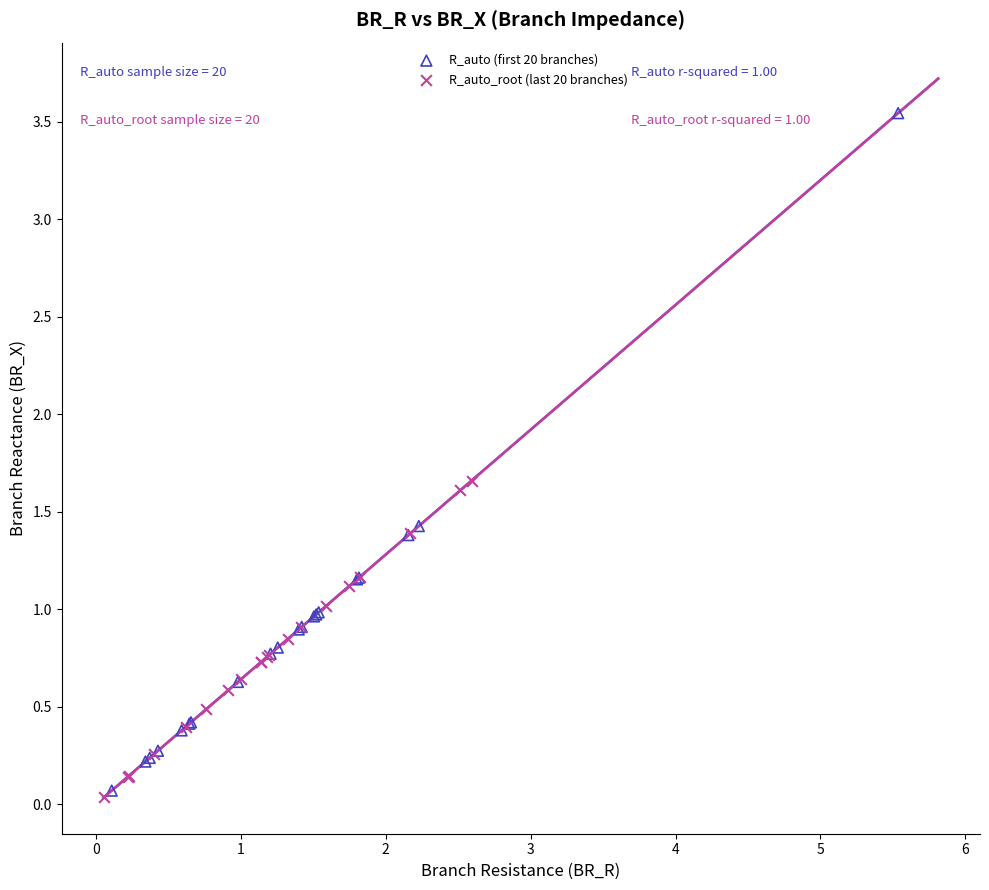

Which series contains the highest Y value?

R_auto (first 20 branches)